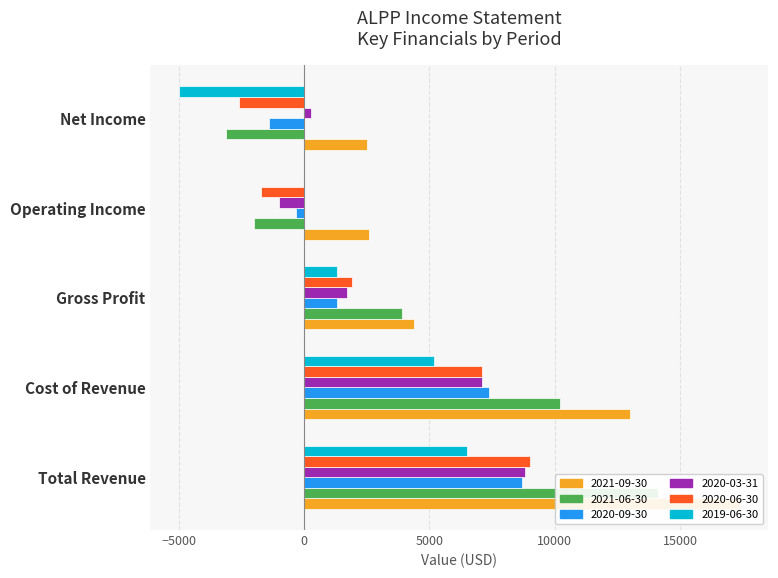

At which label does 2020-09-30 first exceed 1300?

Total Revenue